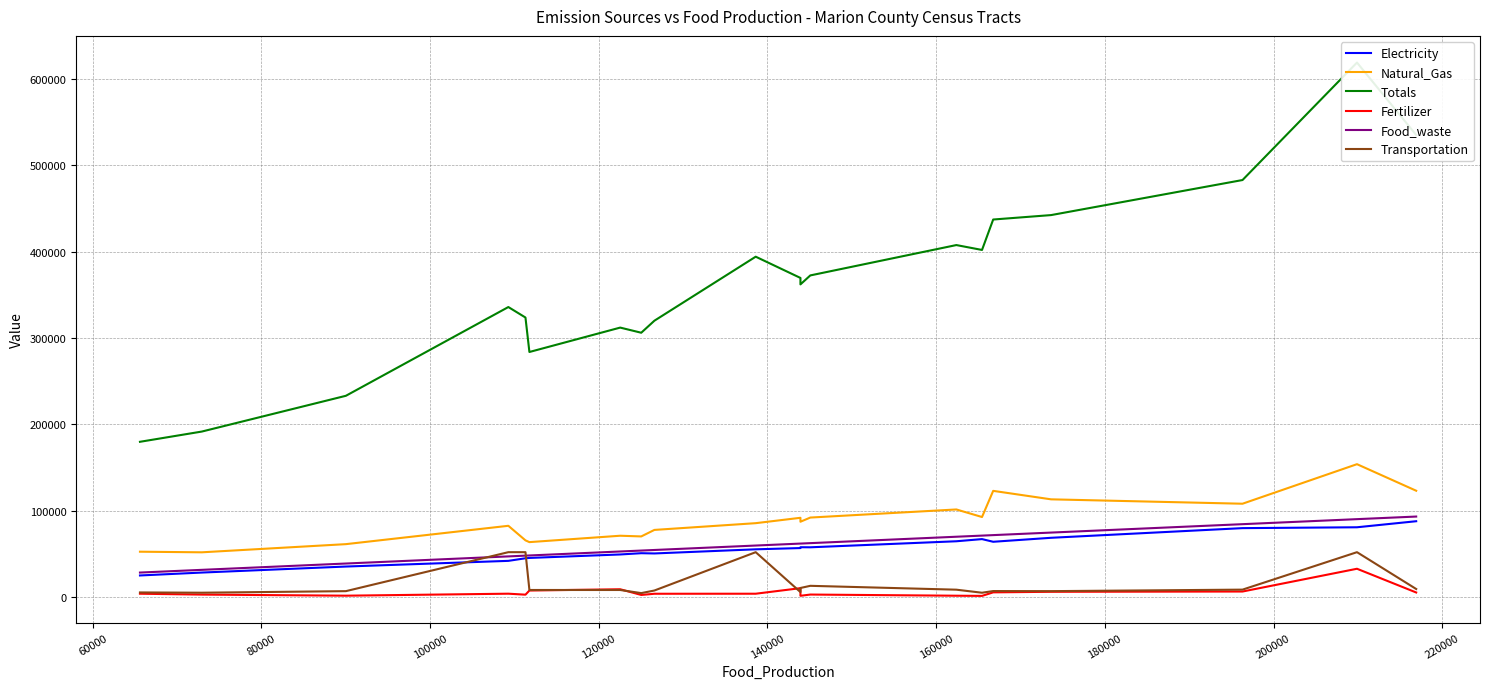

The value of Natural_Gas at 19 is 77277.7. True or false?

False